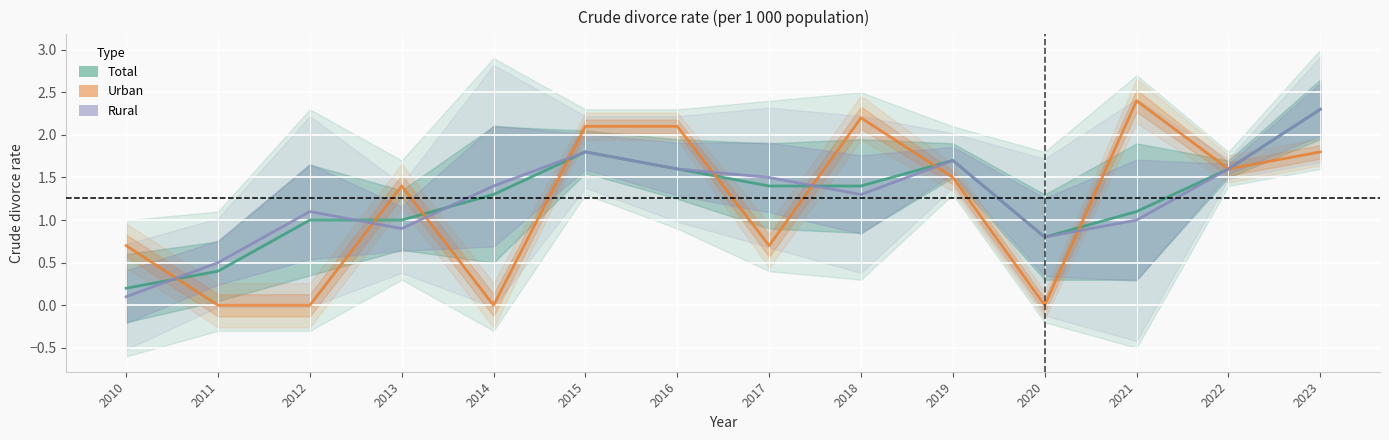

What is the difference between the highest and lowest values at 2010?

0.6